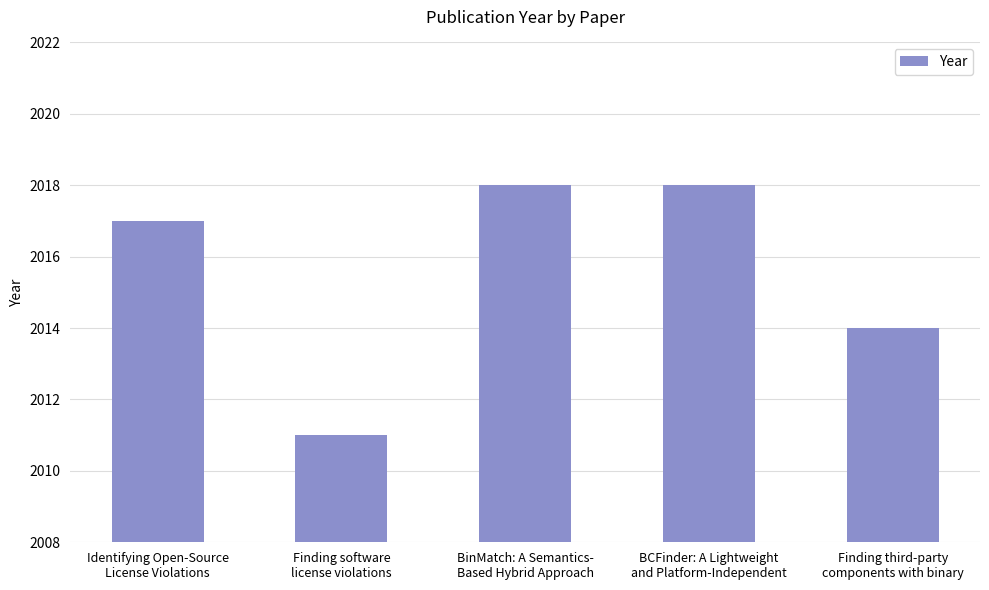

What is the sum of all values?

10078